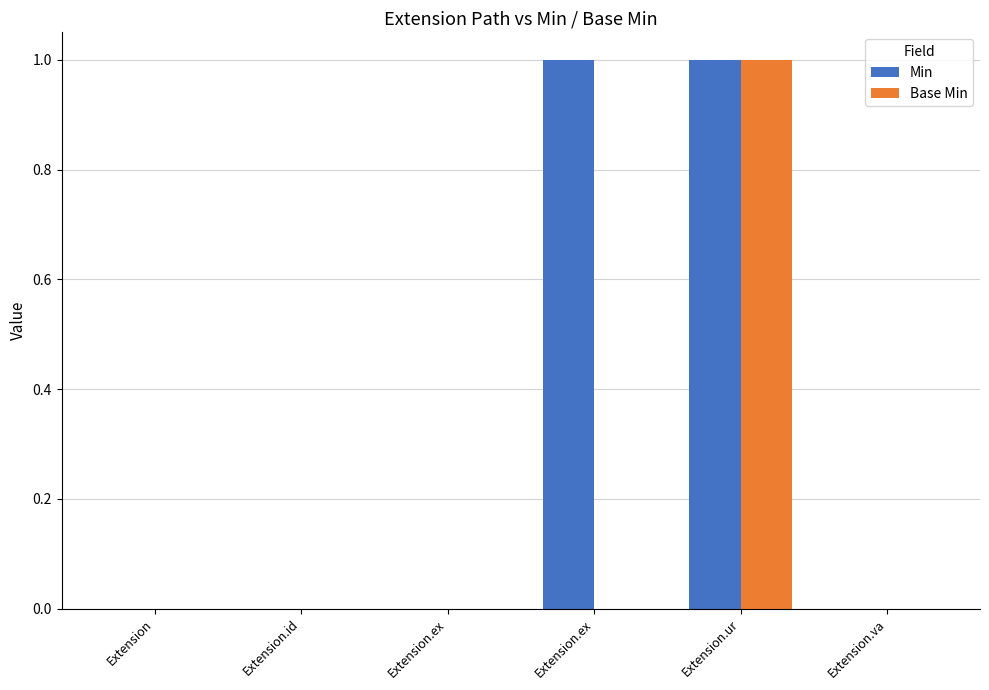

How many groups of bars are there?

6